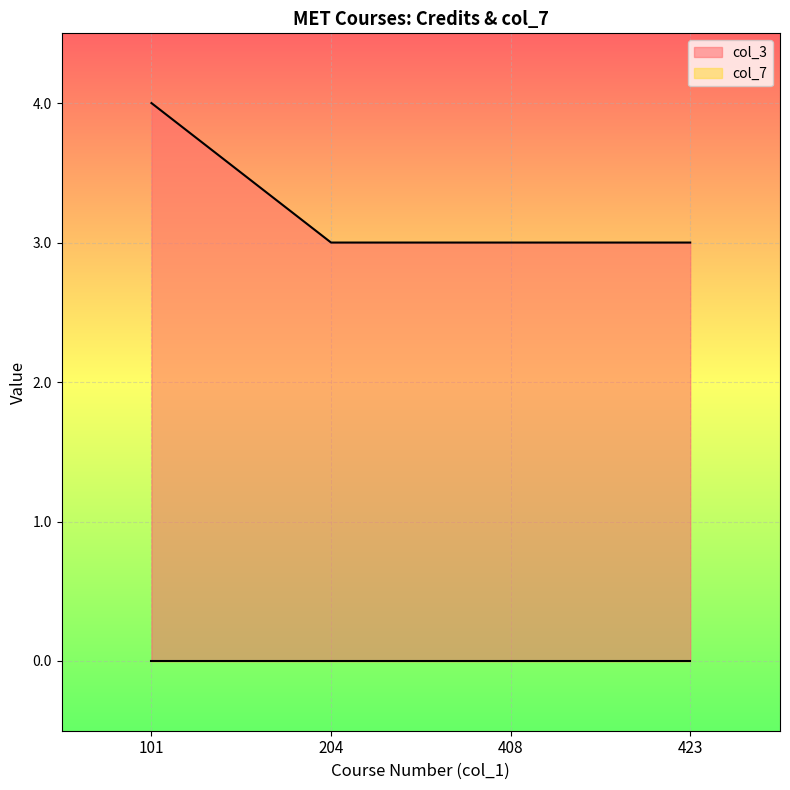

What is the difference between the values at 408 and 101?

1